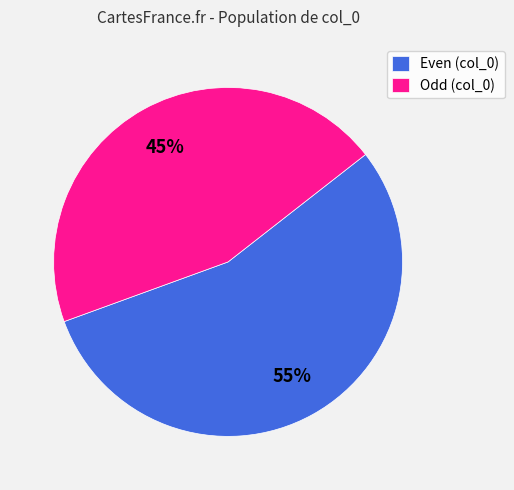

To the nearest percent, what is the difference between the Even (col_0) and Odd (col_0) slice percentages?

10%